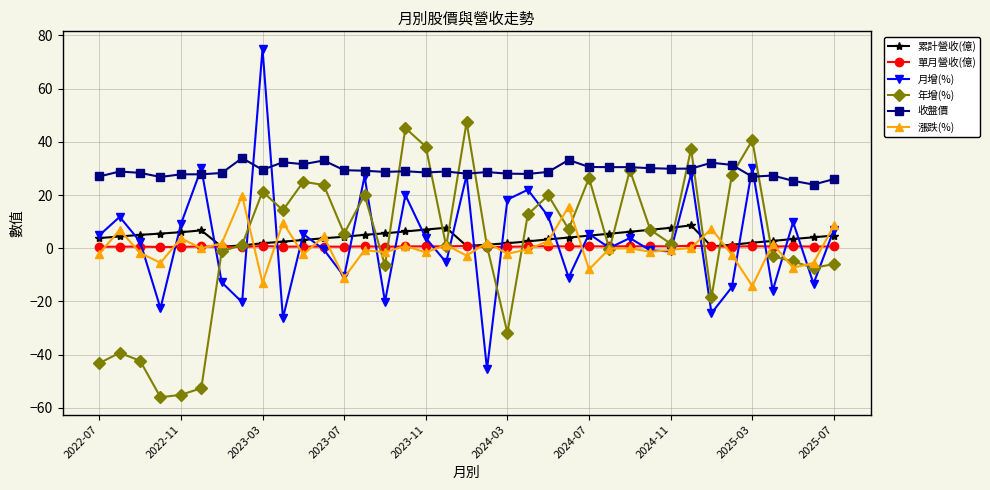

What are all the series names shown in the legend?

累計營收(億), 單月營收(億), 月增(%), 年增(%), 收盤價, 漲跌(%)